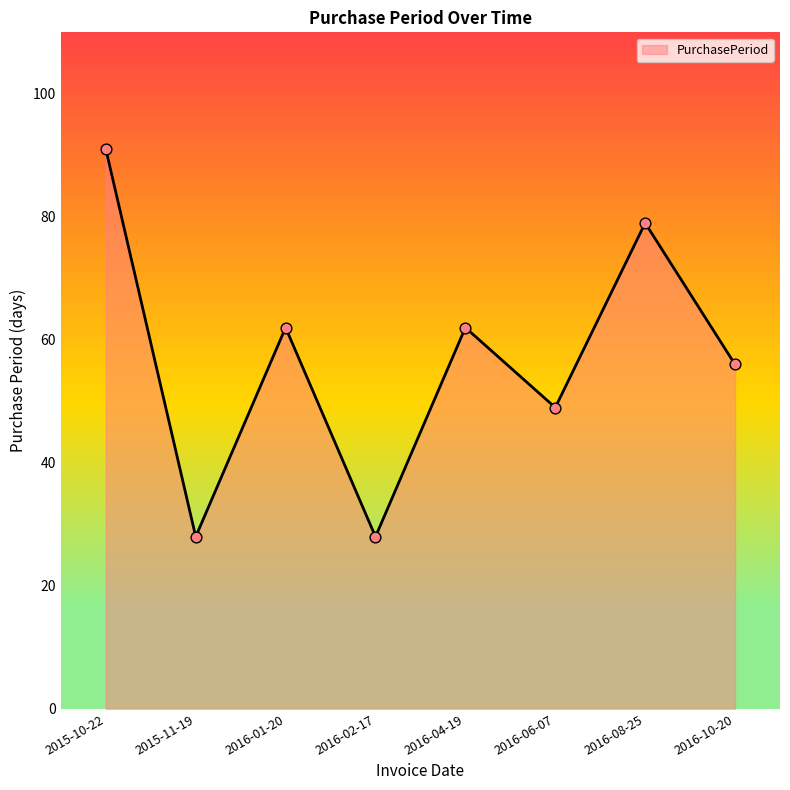

Approximately how many times larger is the value at 2015-11-19 compared to 2016-10-20?

0.5